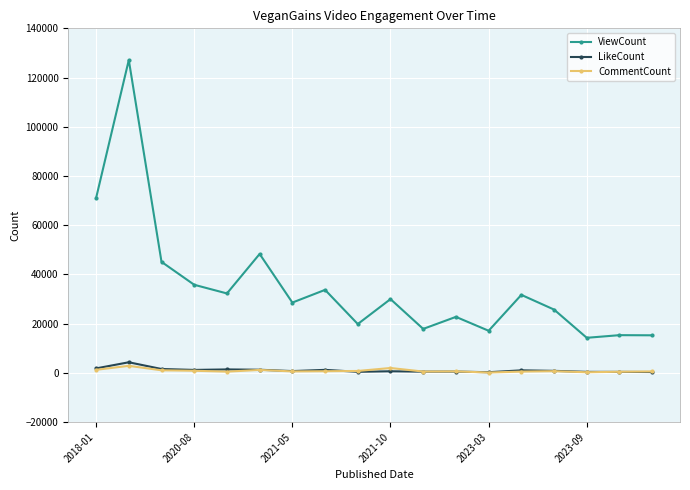

List the series in order of their peak value, lowest first.

CommentCount, LikeCount, ViewCount